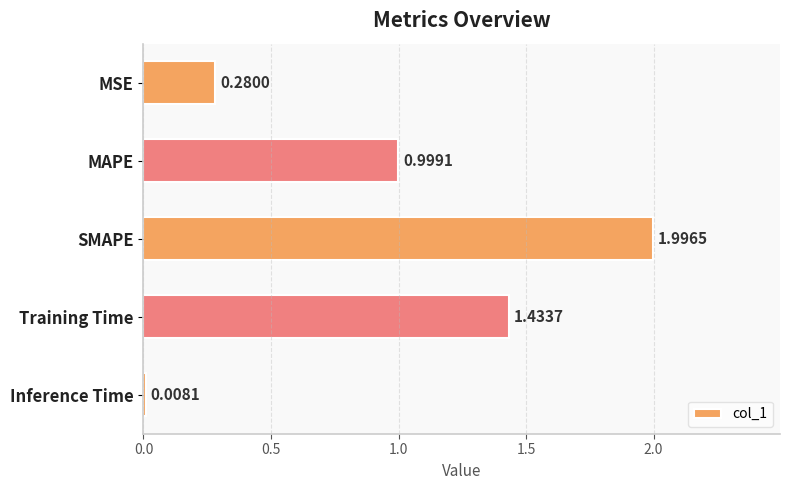

Which label corresponds to the smallest value in the chart?

Inference Time